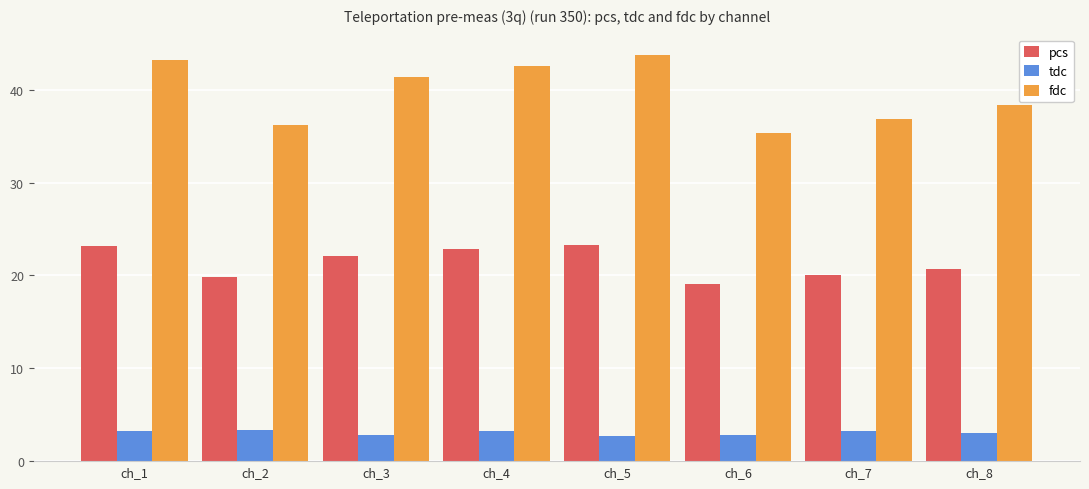

How many bars are there in total?

24